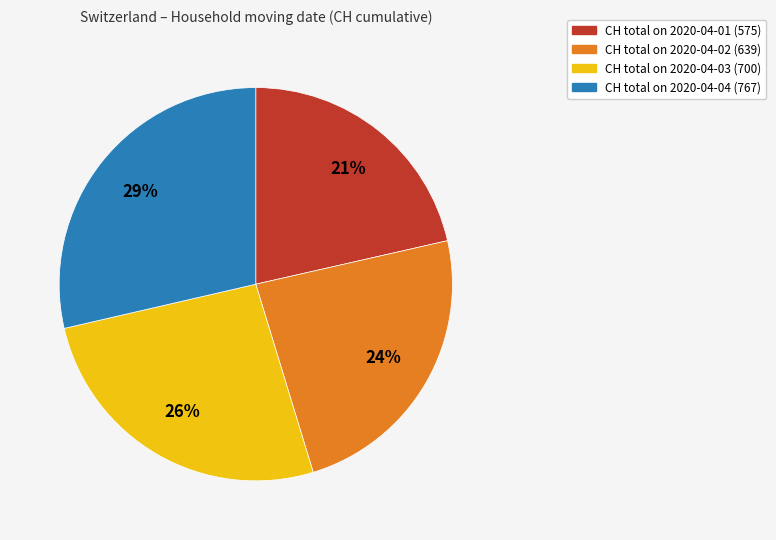

To the nearest percent, what is the average slice percentage?

25%